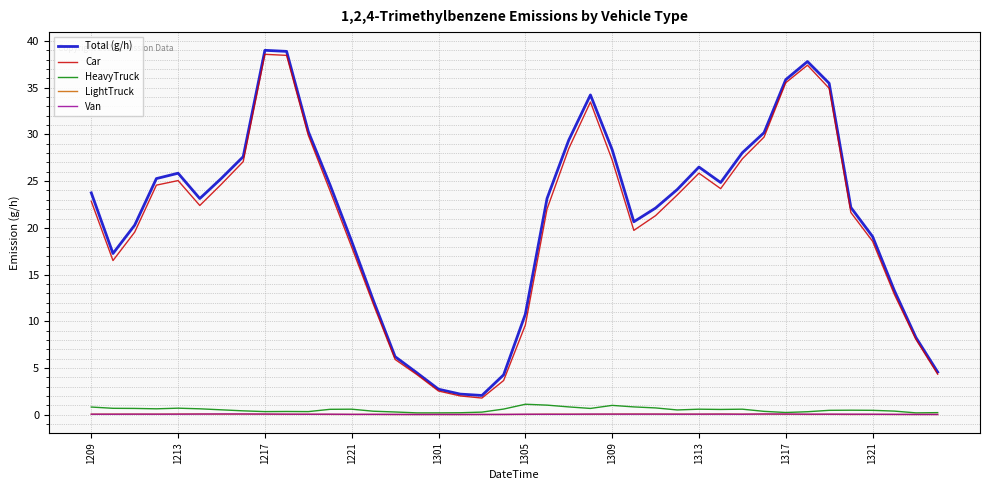

True or false: Van and Car intersect in this chart.

False